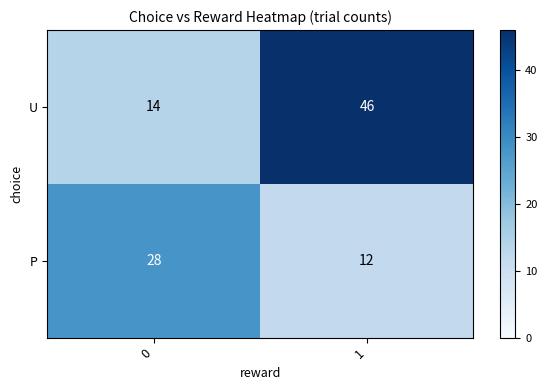

The value of U at 0 is 14. True or false?

True